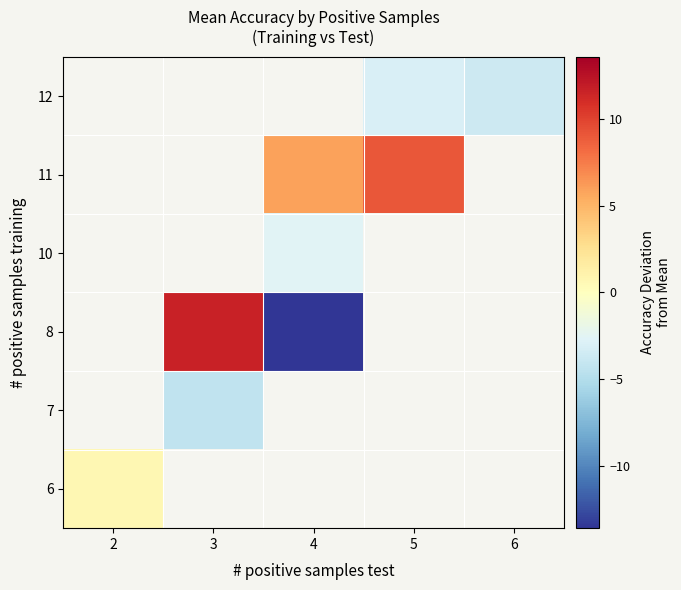

Is the value of 7 at 5 greater than the value of 8 at 6?

No